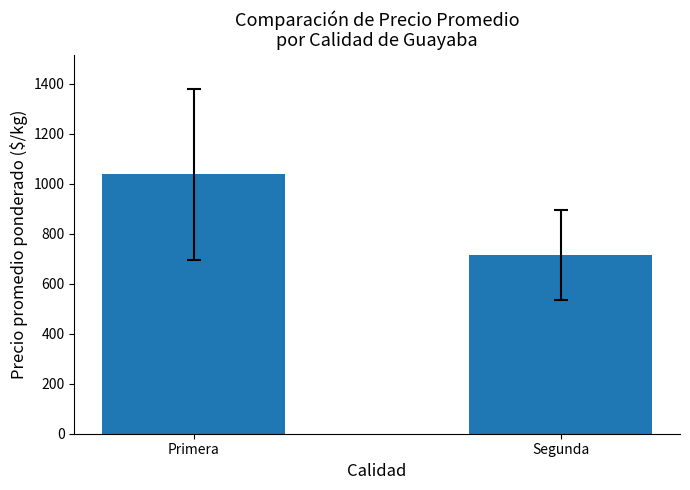

Reading left to right, transcribe all the data shown in this chart.

Primera=1038.0	Segunda=714.1